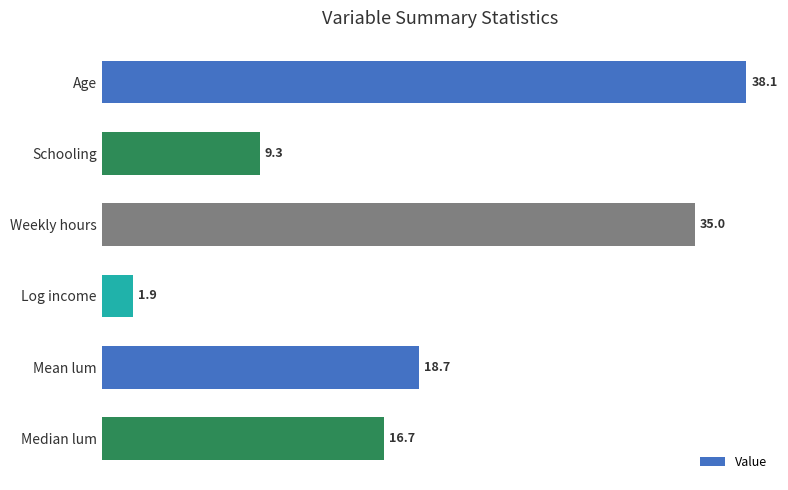

Which category has the lowest value across all series?

Log income